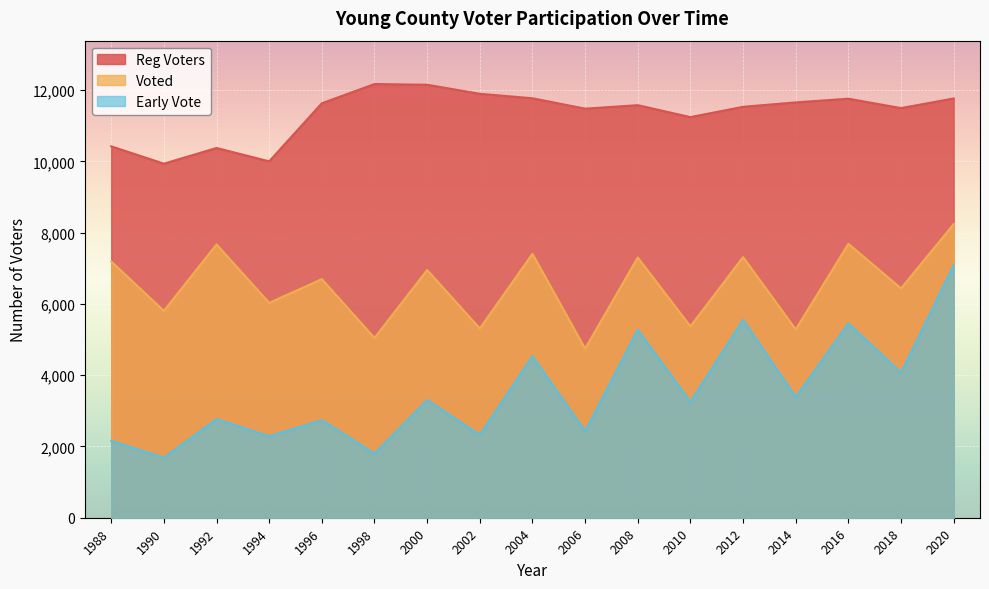

True or false: Reg Voters and Early Vote intersect in this chart.

False